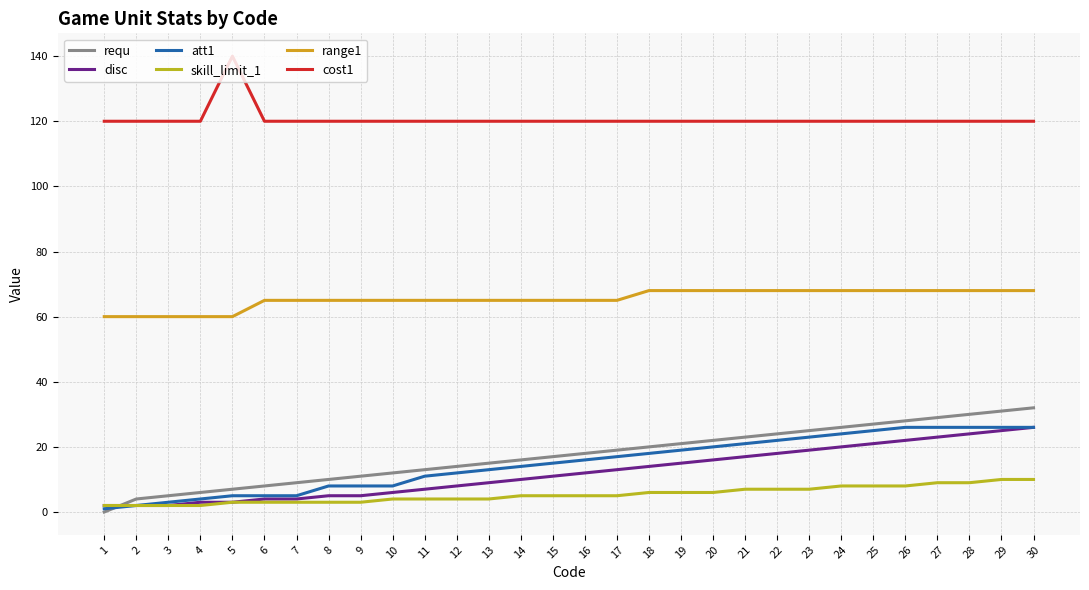

How many skill_limit_1 values are between 3 and 7?

19